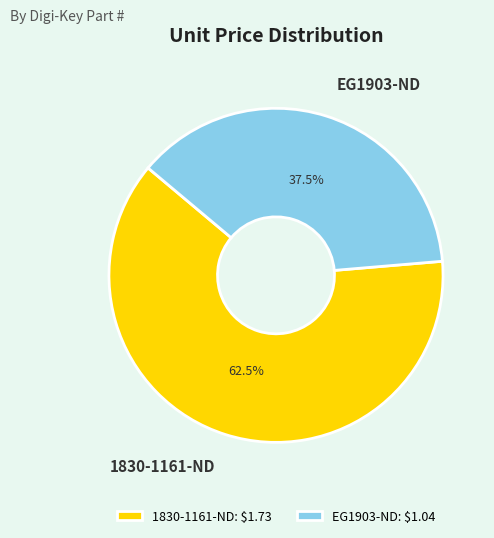

How many segments does this pie chart have?

2